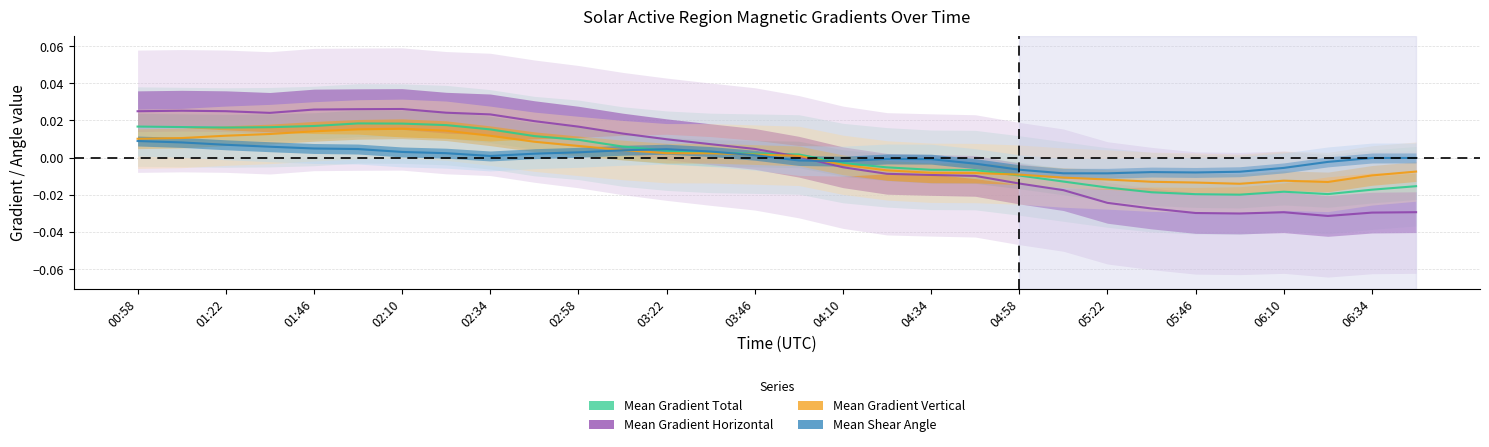

Where do Mean Gradient Horizontal and Mean Gradient Vertical first cross each other?

03:46 and 03:58